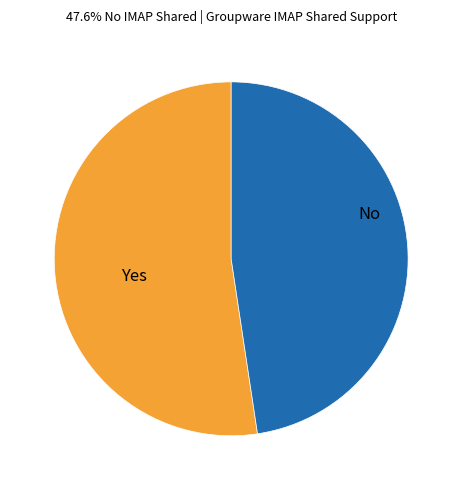

What is the ratio of the value at No to the value at Yes?

0.9